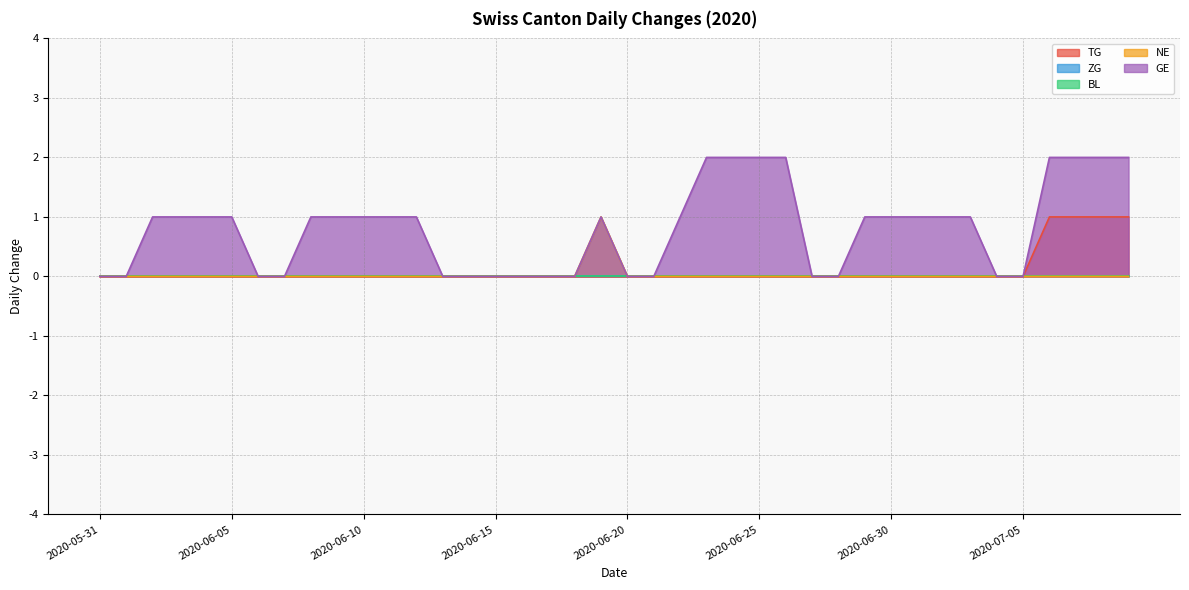

True or false: GE has a value of 2 at 2020-07-09.

True